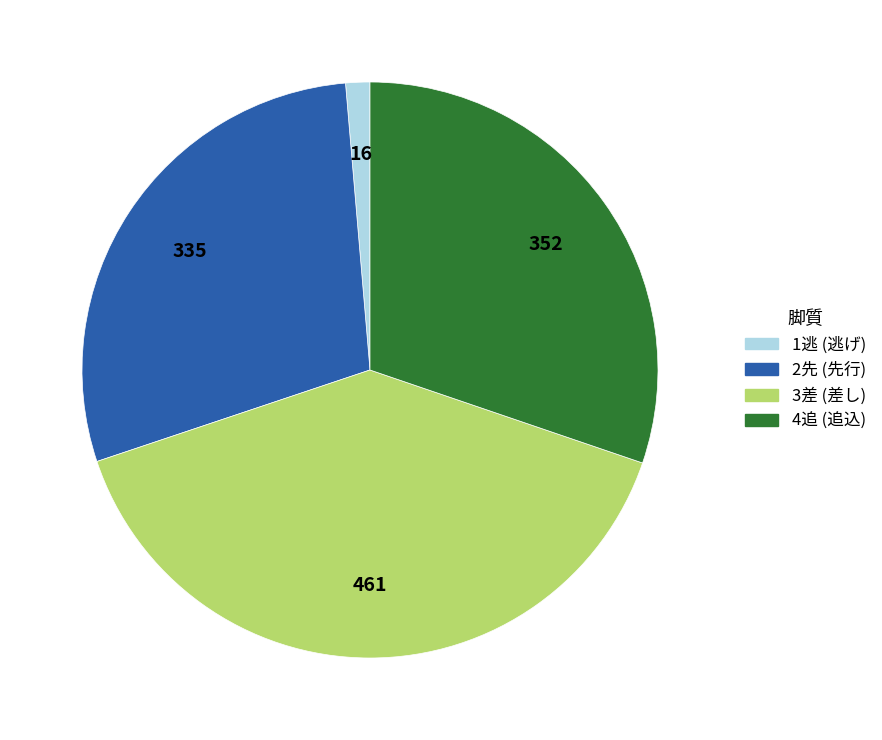

Is there any slice that represents more than half of the pie?

No